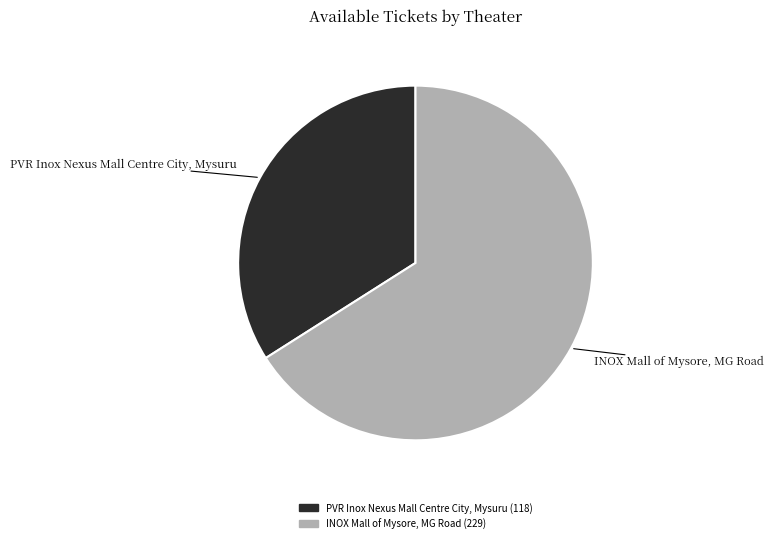

What is the ratio of the value at INOX Mall of Mysore, MG Road to the value at PVR Inox Nexus Mall Centre City, Mysuru?

1.9